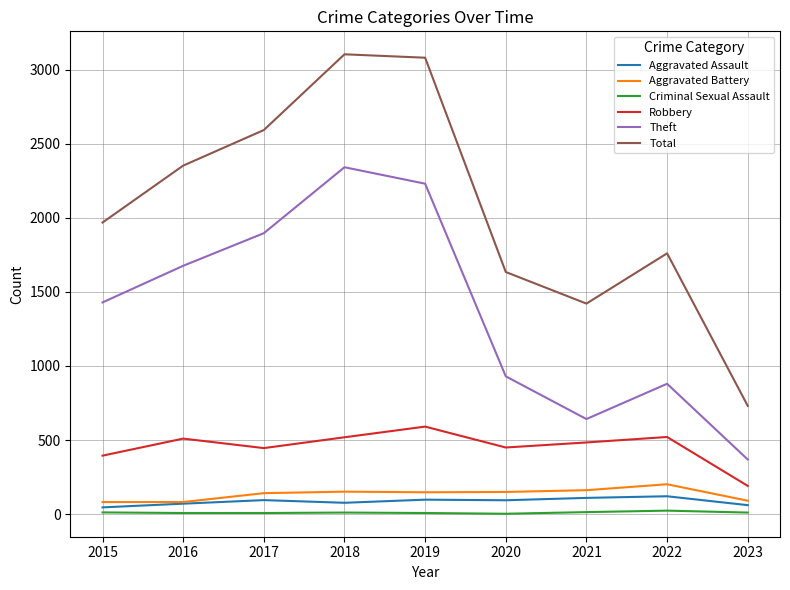

The value of Robbery at 2021 is 729. True or false?

False